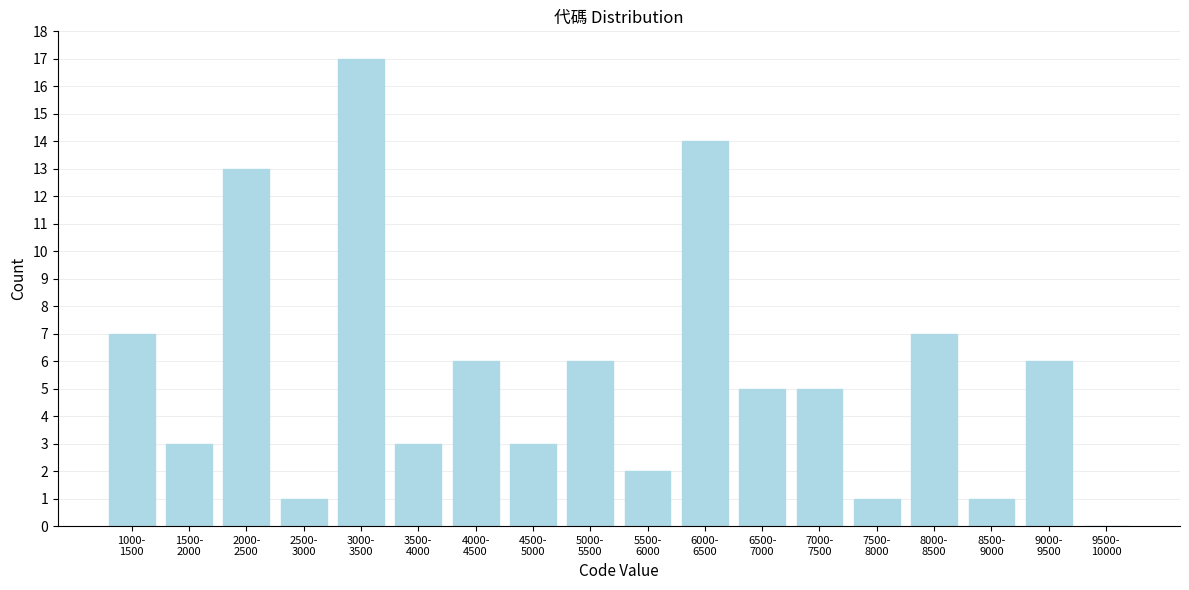

What is the sum of all values?

100